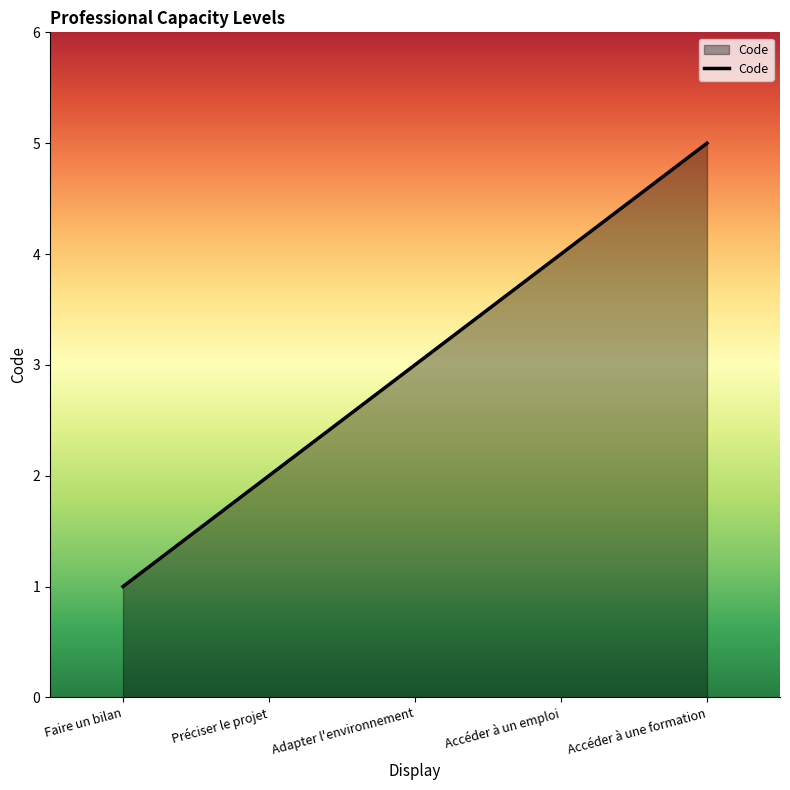

At which category does the chart reach its peak across all series?

Accéder à une formation